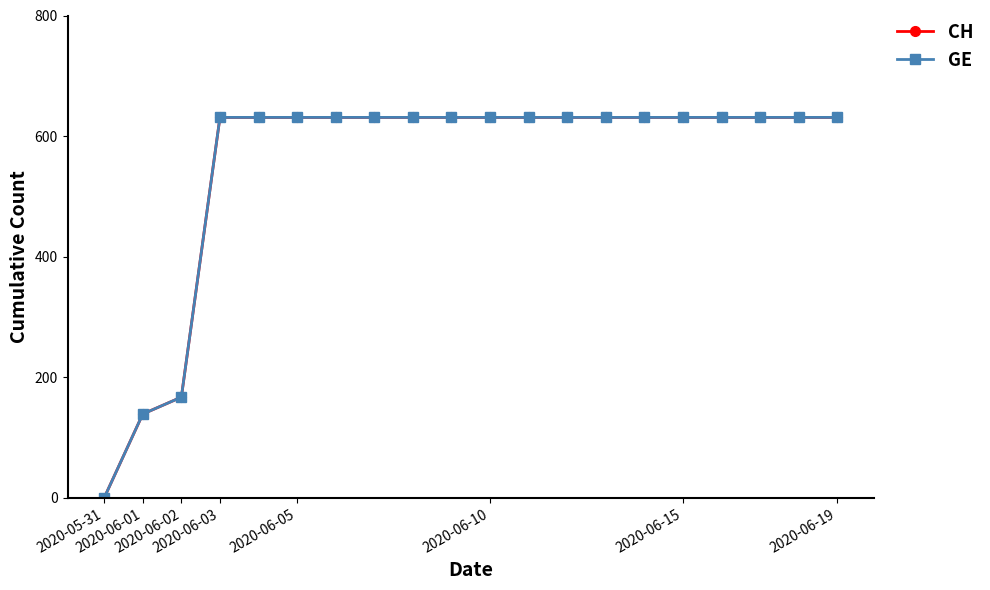

True or false: CH and GE cross at least once.

False